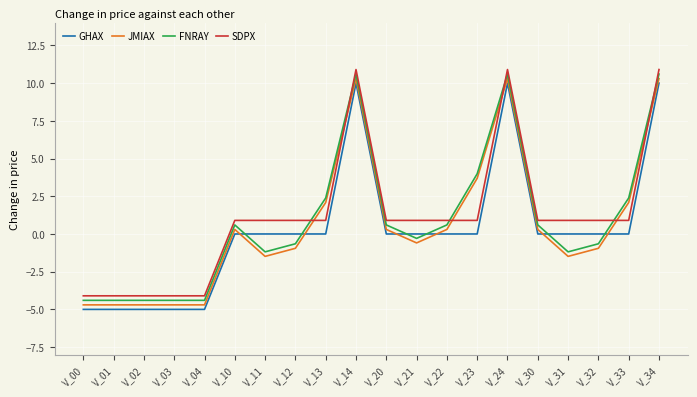

What is the greatest value displayed?

10.9